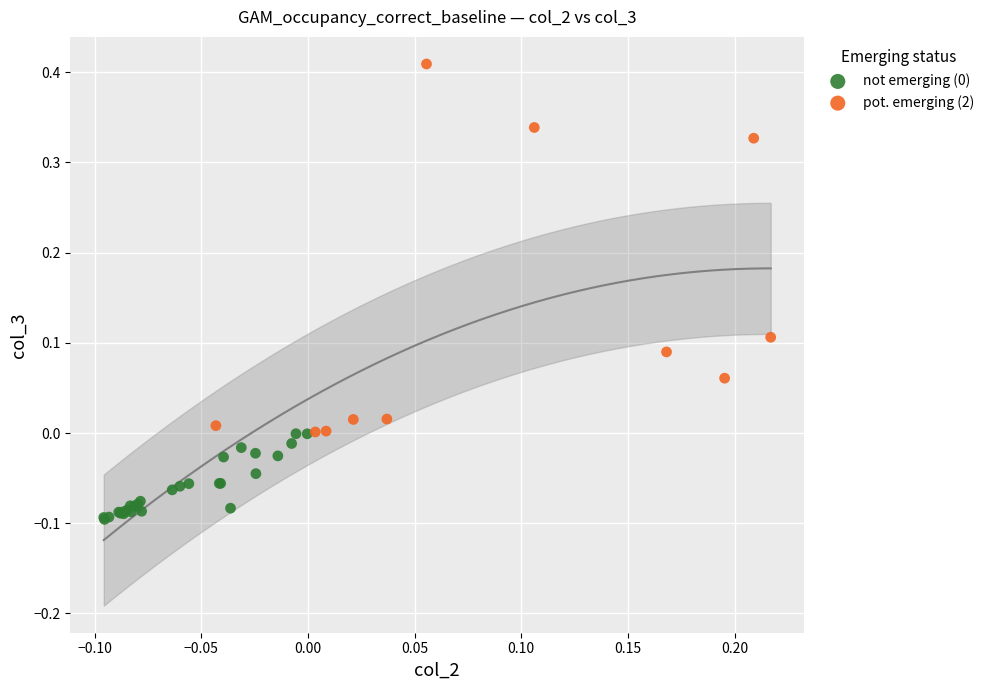

Which series contains the highest Y value?

pot. emerging (2)